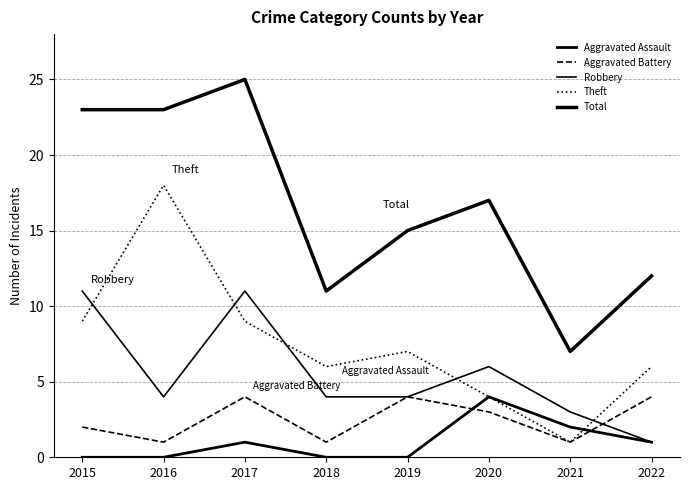

At which category is the sum across all series the highest?

2017